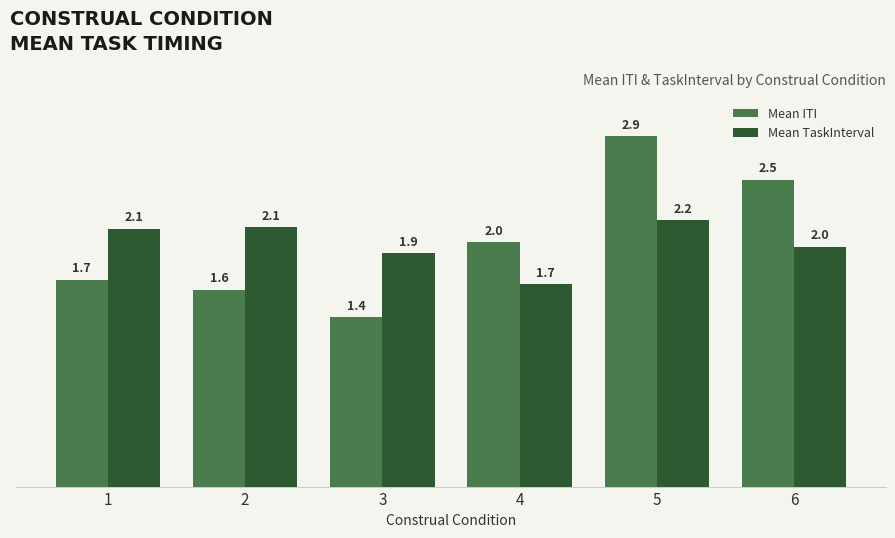

Where does the Mean TaskInterval series first go above 2?

1